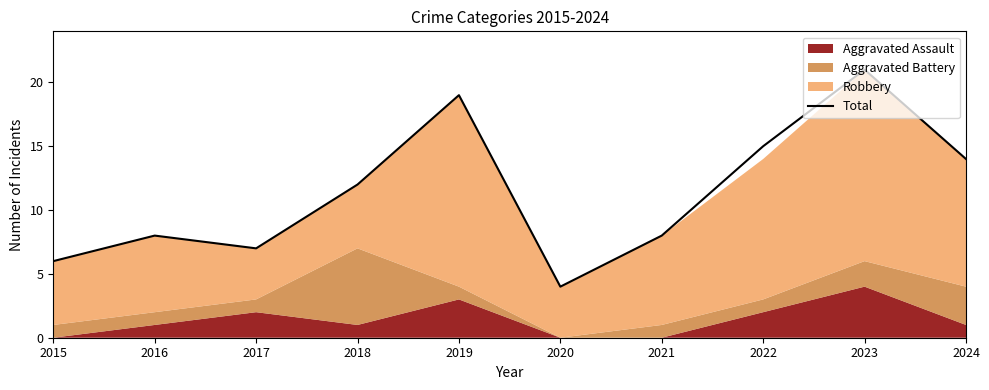

Which label corresponds to the largest value in the chart?

2023